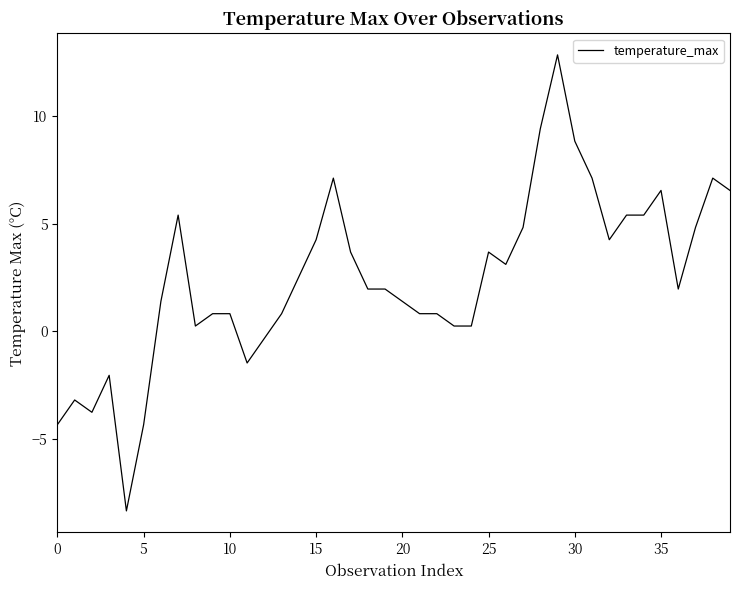

What is the maximum value shown in the chart?

12.8